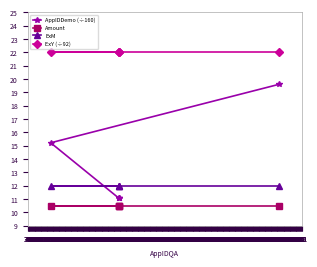

What is the difference between the highest and lowest values at 234?

11.6